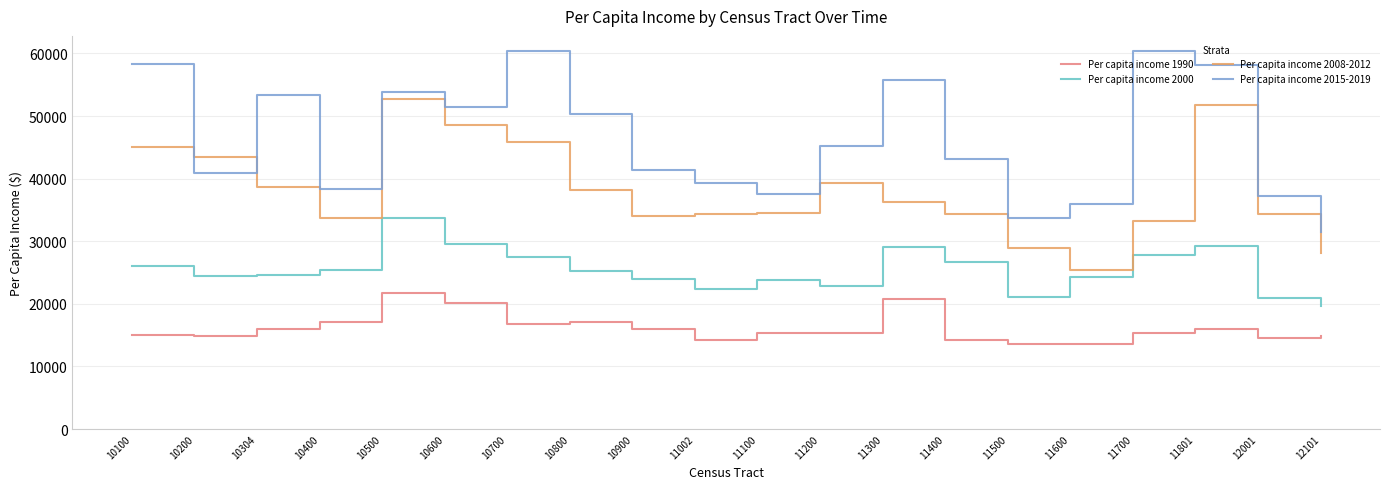

How many categories are shown in the chart?

20